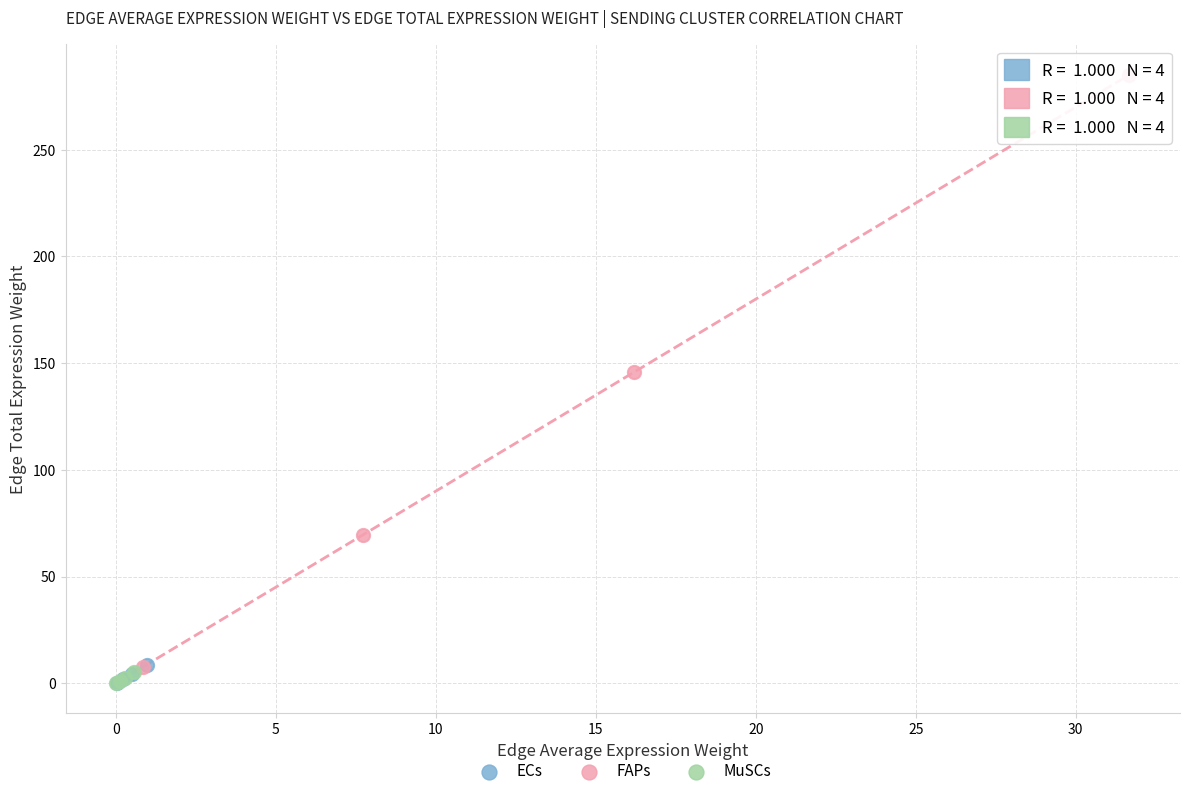

Which series contains the highest Y value?

FAPs